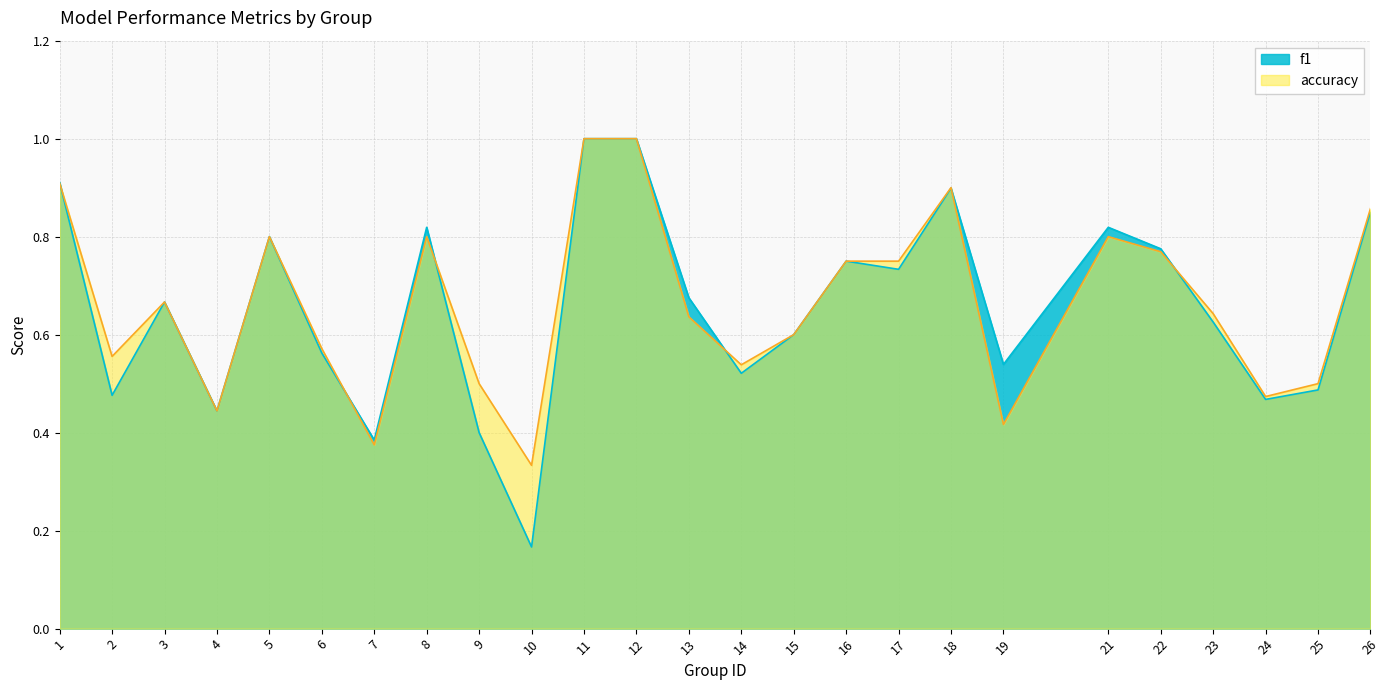

Which series has the largest total across all categories?

accuracy